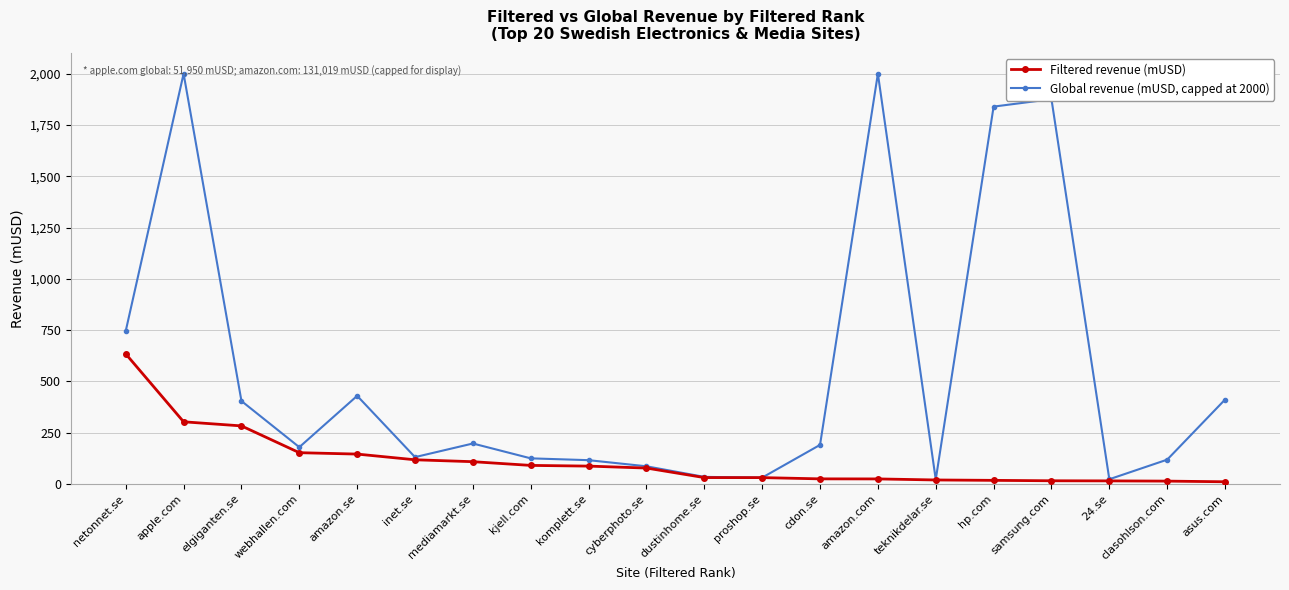

What is the difference between the maximum and minimum values in the Global revenue (mUSD, capped at 2000) series?

1978.6